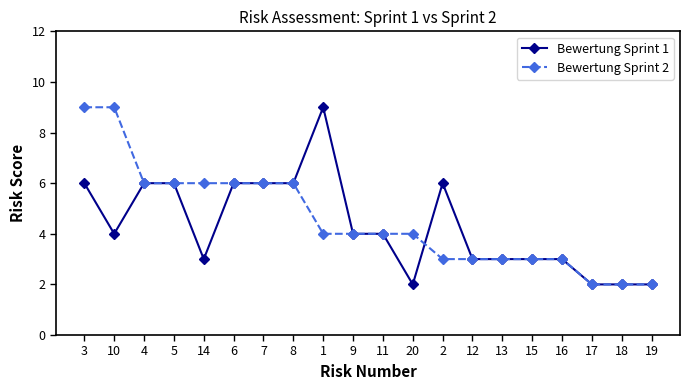

At how many categories does at least one series exceed 8?

3